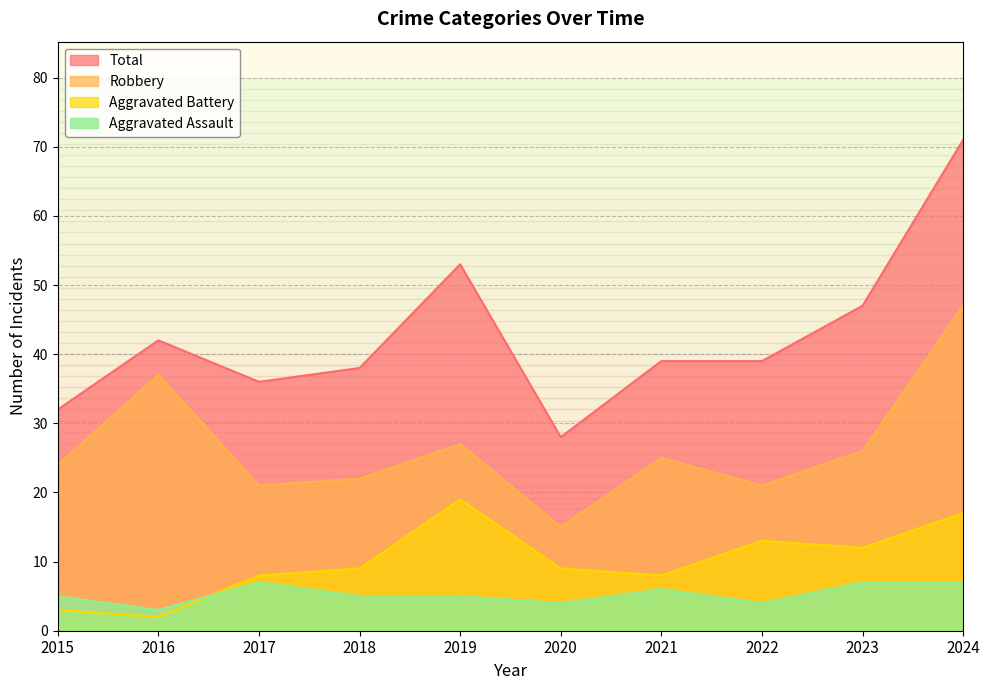

True or false: Total and Aggravated Battery intersect in this chart.

False